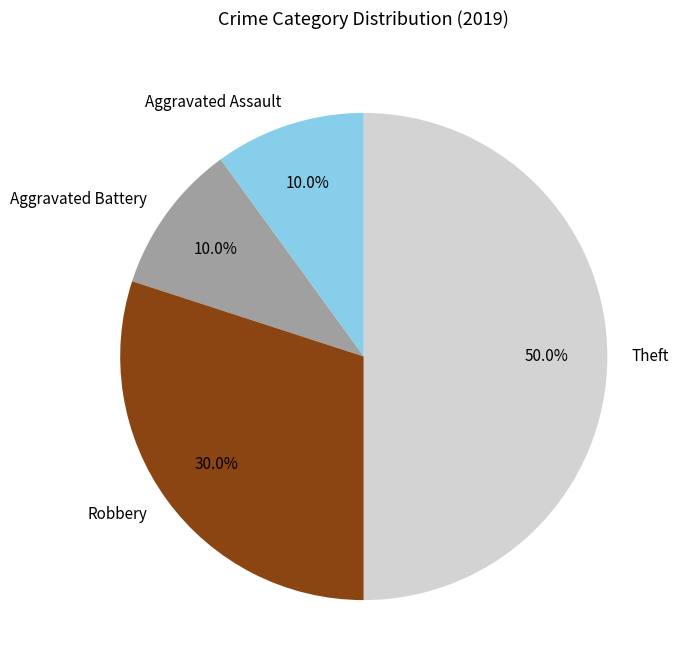

How many segments does this pie chart have?

4